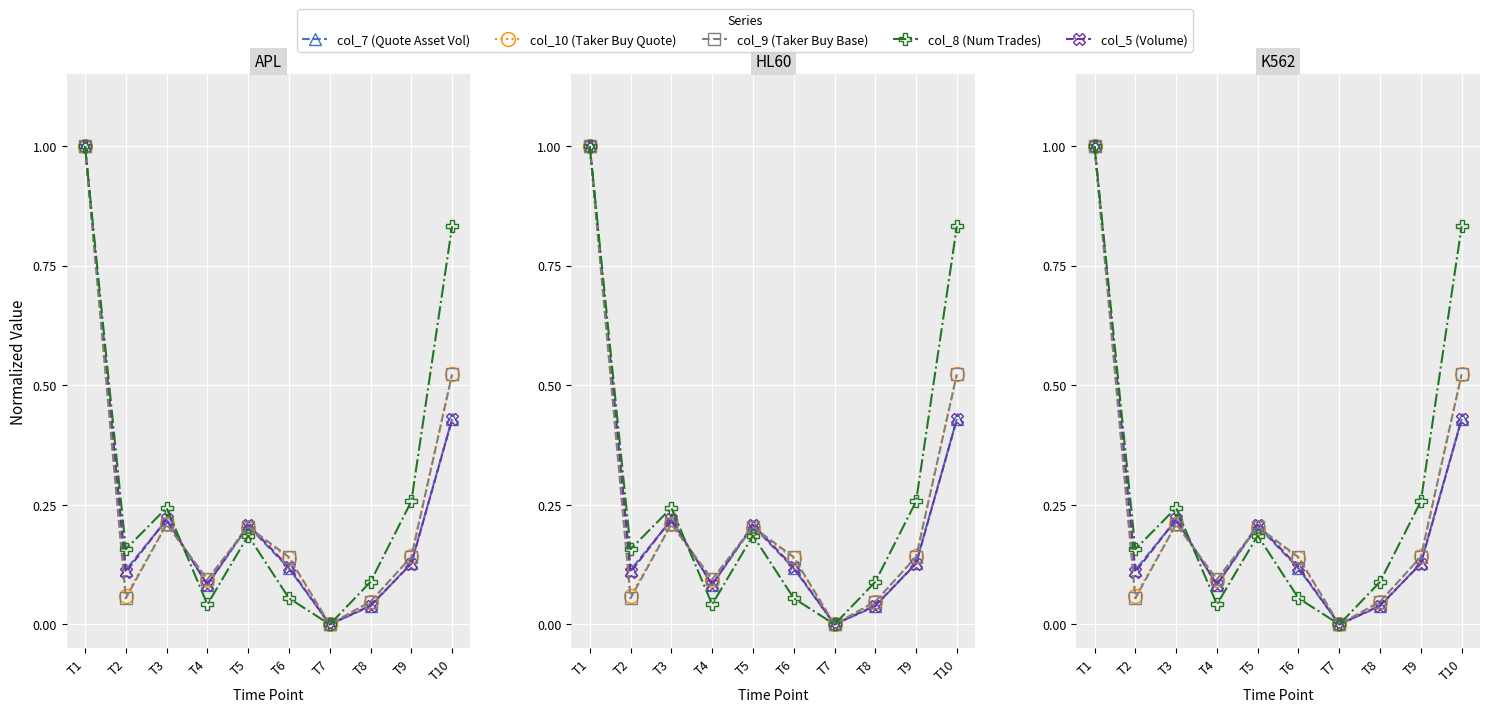

Is the value of col_10 (Taker Buy Quote) at T6 greater than the value of col_9 (Taker Buy Base) at T3?

No